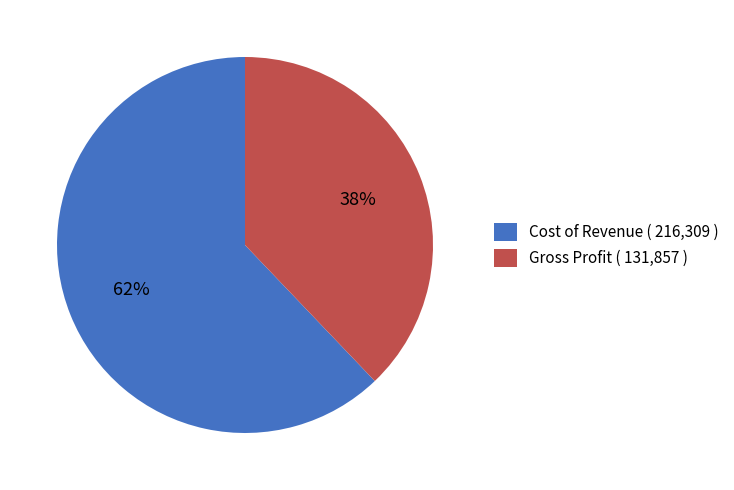

What is the smallest slice in the pie chart?

Gross Profit